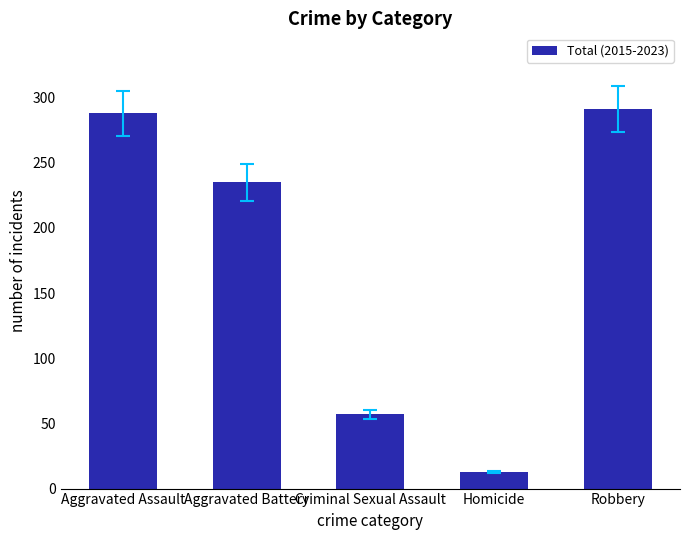

Rank the categories by value from highest to lowest.

Robbery, Aggravated Assault, Aggravated Battery, Criminal Sexual Assault, Homicide